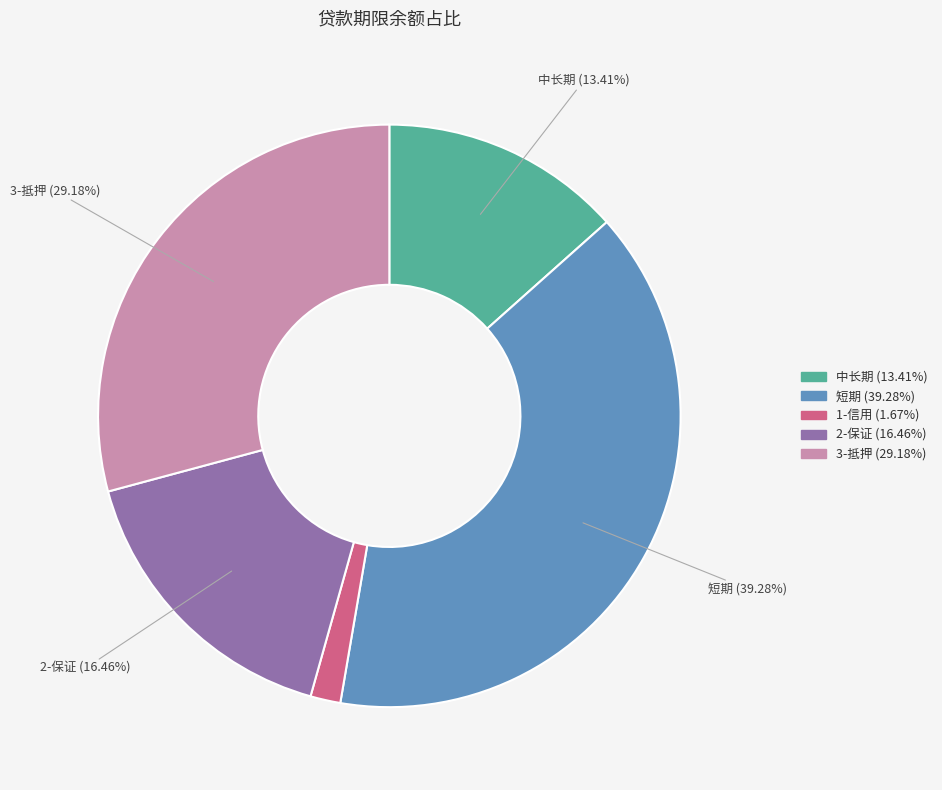

To the nearest percent, what is the average slice percentage?

20%